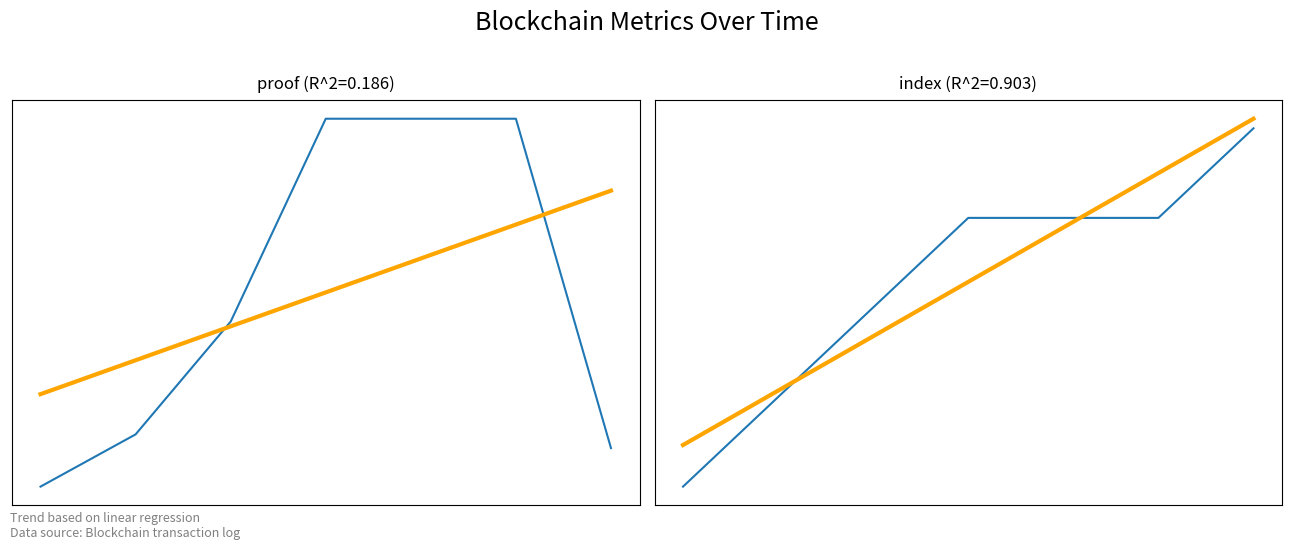

Rank the series at 3 from highest to lowest value.

proof, proof trend, index, index trend